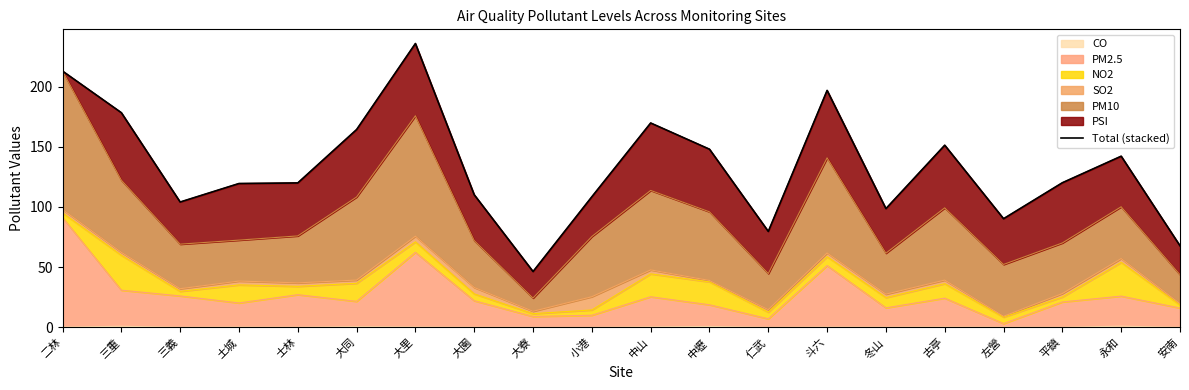

Count the number of values greater than 120.

10